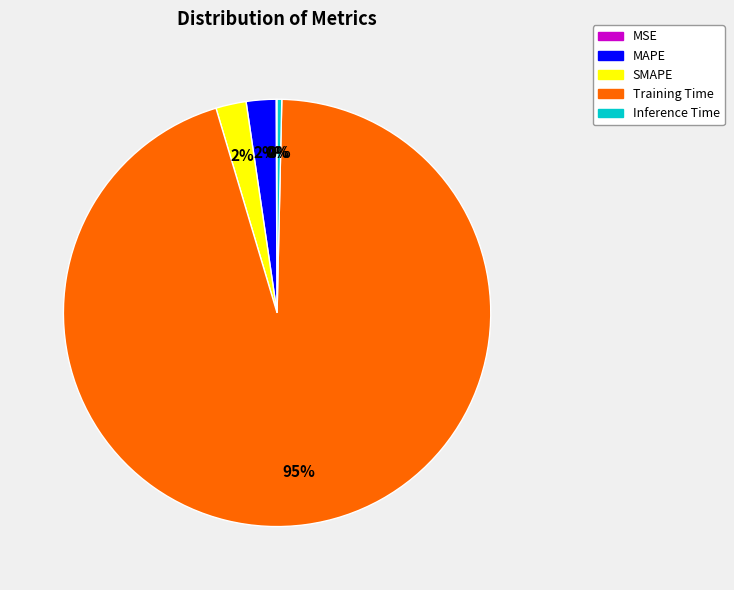

Is Training Time the majority of the pie?

Yes